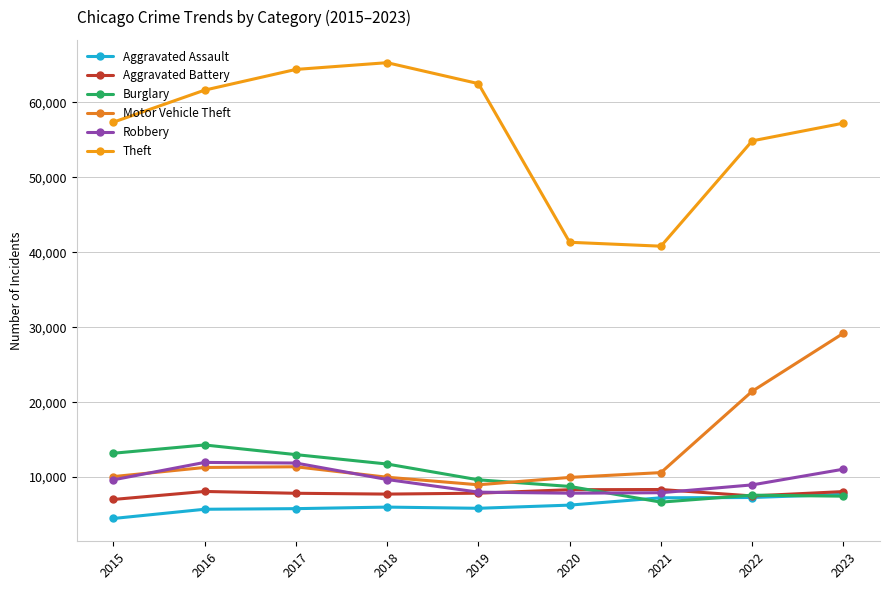

Is it true that Theft equals 84354 at 2023?

False